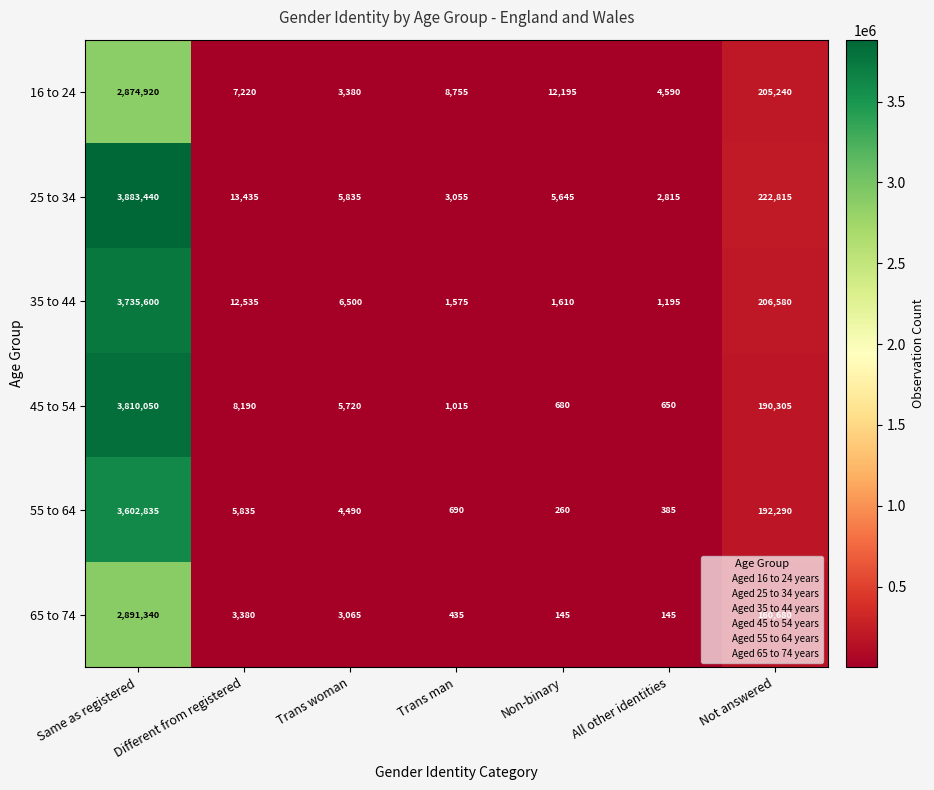

Which series has the widest spread of values?

25 to 34